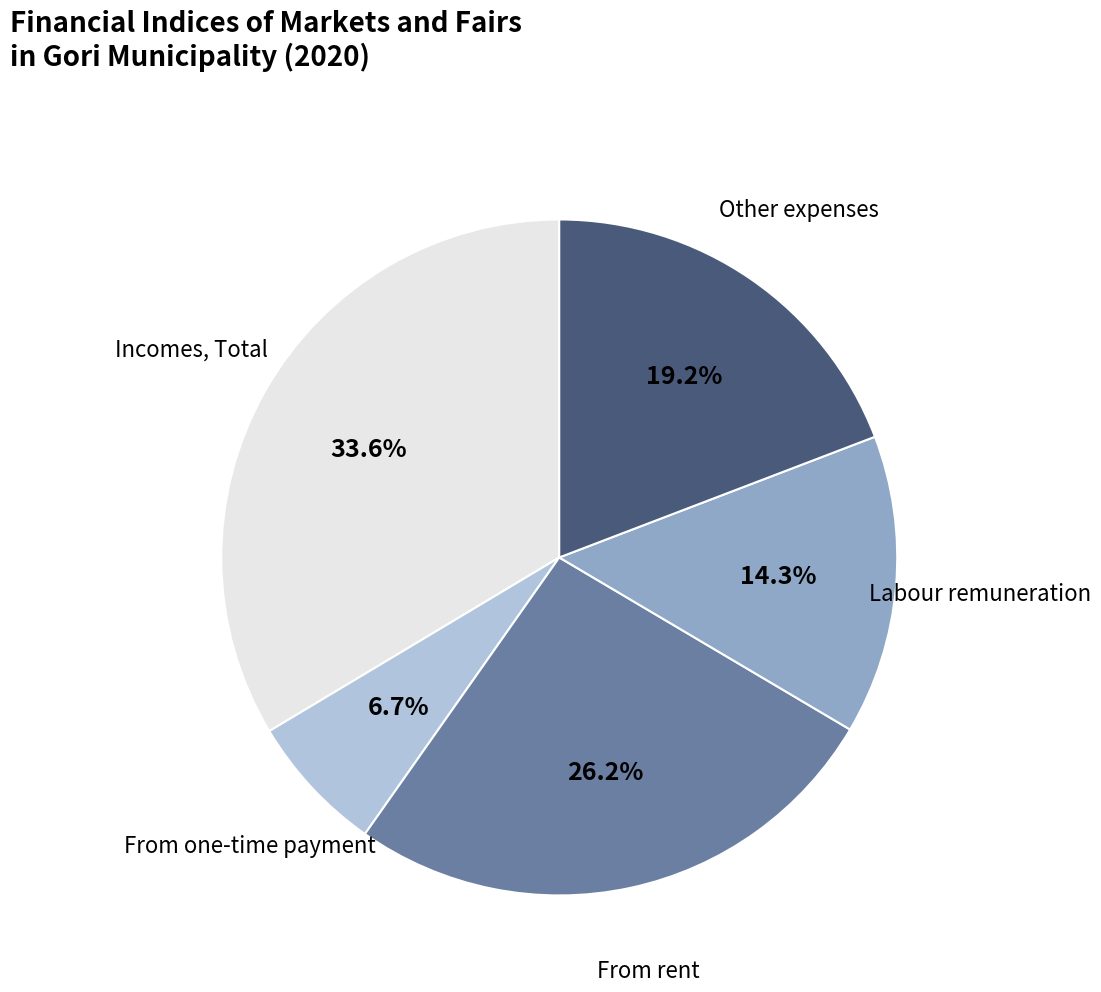

How many segments does this pie chart have?

5